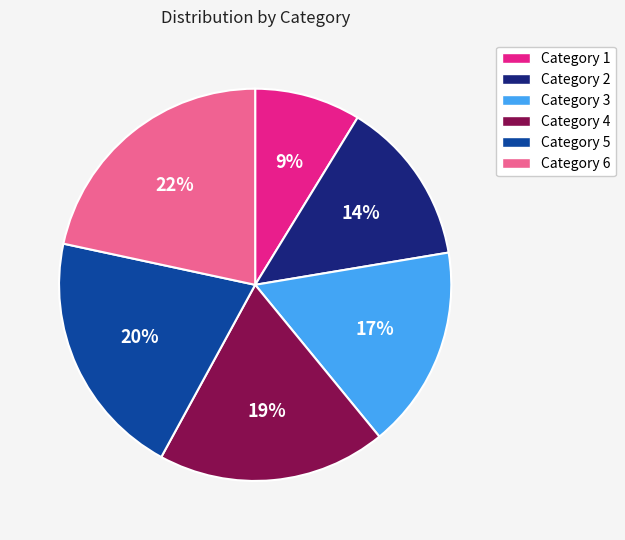

To the nearest percent, what is the average slice percentage?

17%